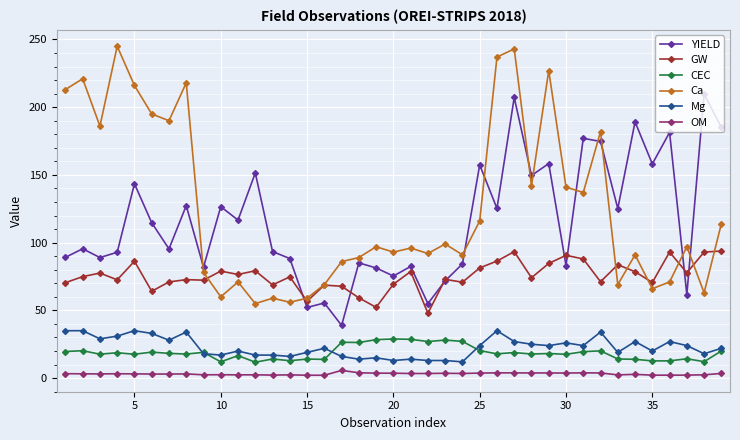

What is the maximum value shown in the chart?

245.0